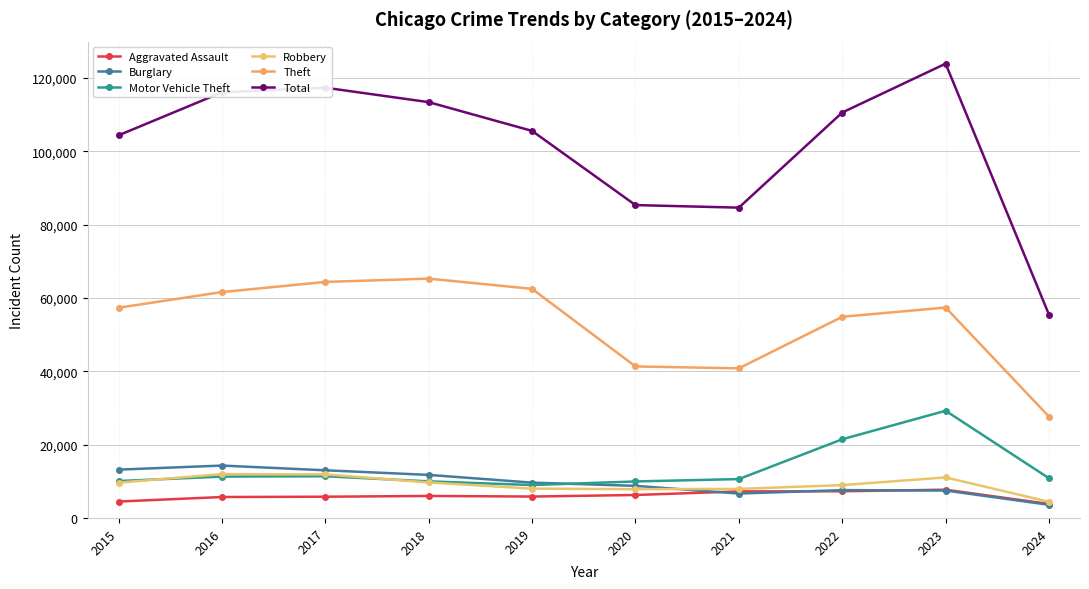

Reading left to right, what are all the values shown in this chart?

Aggravated Assault: 4480	5712	5793	6001	5841	6264	7242	7280	7709	3819
Burglary: 13184	14289	13001	11747	9638	8758	6662	7593	7482	3583
Motor Vehicle Theft: 10068	11285	11380	9985	8977	9959	10603	21461	29243	10831
Robbery: 9638	11960	11880	9681	7995	7855	7920	8962	11056	4409
Theft: 57351	61623	64386	65289	62495	41335	40810	54878	57401	27645
Total: 104385	116105	117375	113433	105588	85351	84652	110604	123927	55455